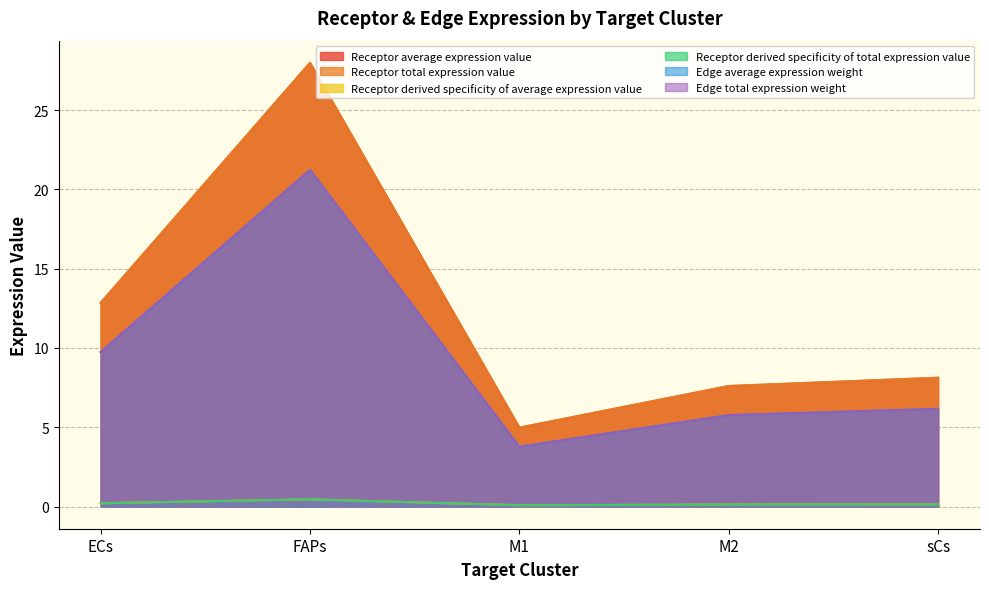

How many interior local peaks does the Edge total expression weight series have?

1